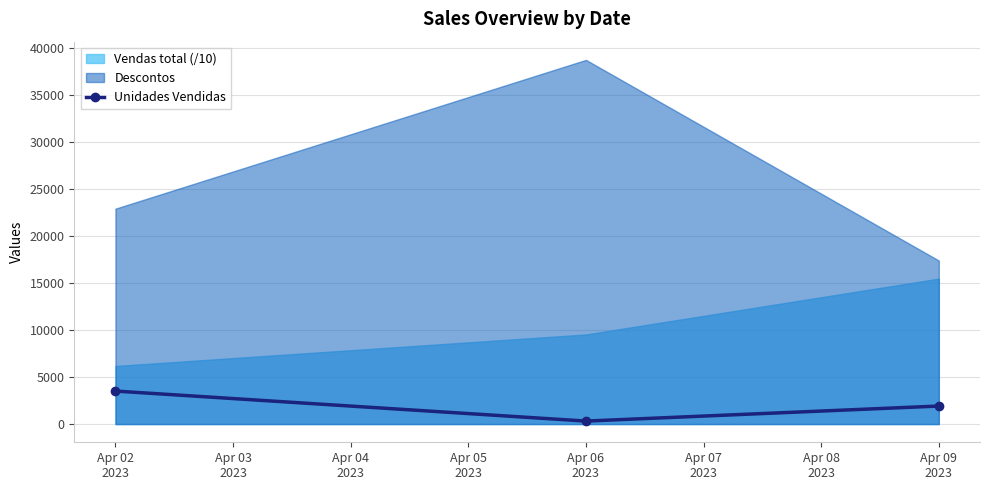

What is the maximum value for Unidades Vendidas?

3515